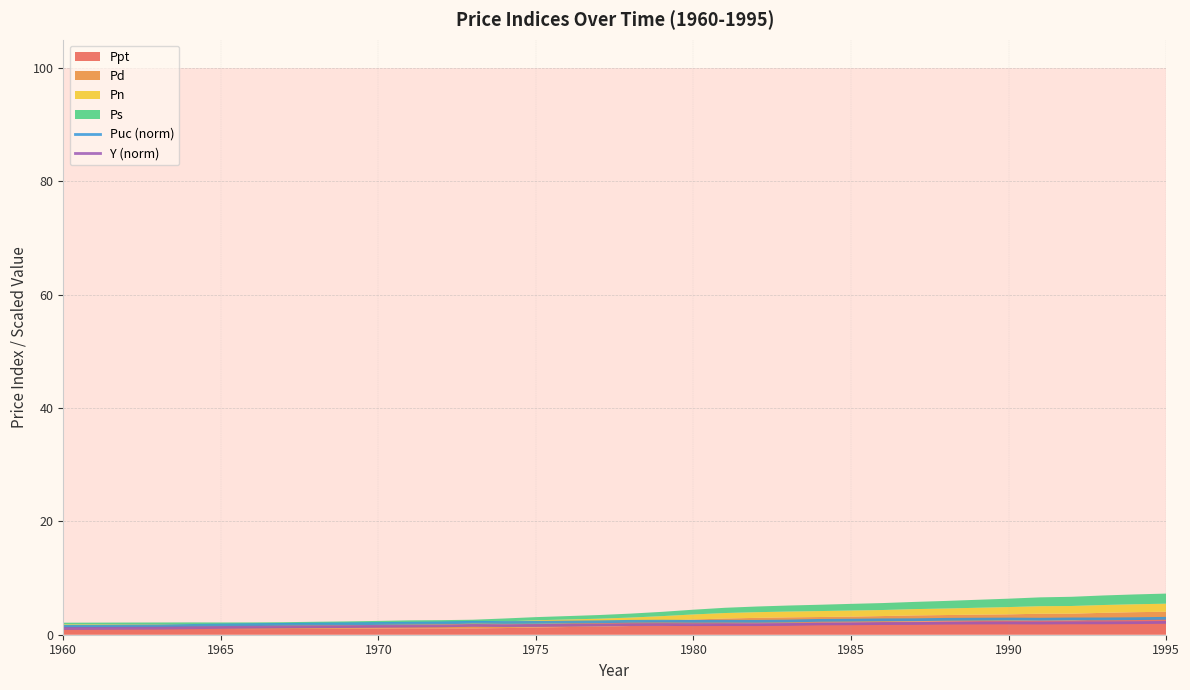

What is the highest value of the Puc (norm) series?

2.9